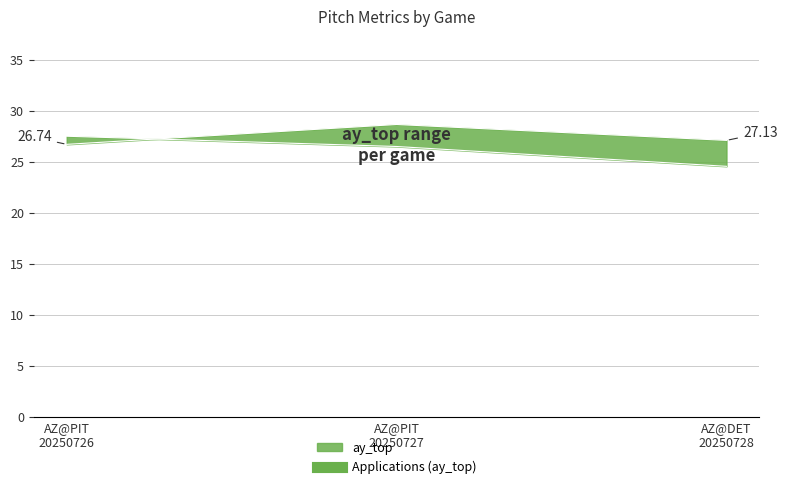

What is the label of the 3rd point from the left?

AZ@DET
20250728